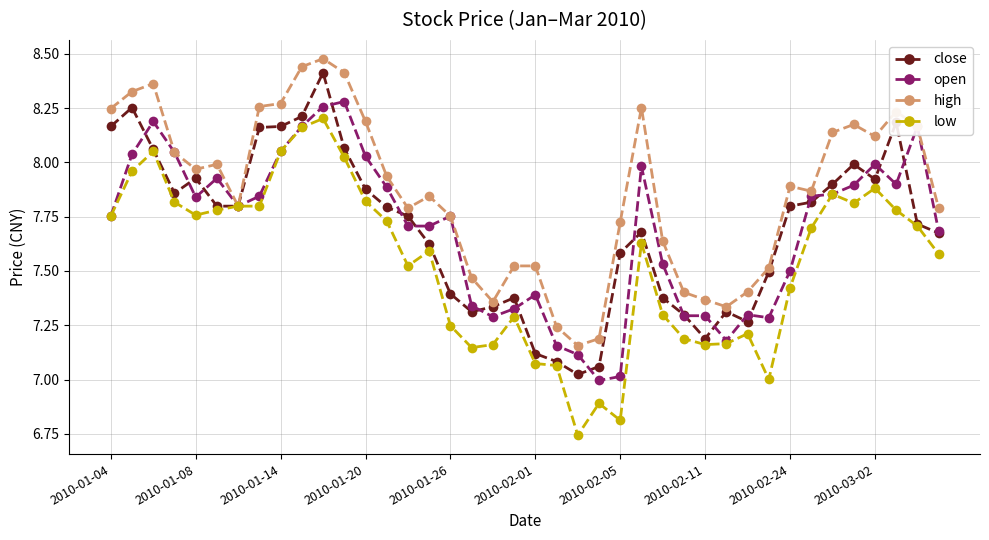

Which series has the largest range (max minus min)?

low